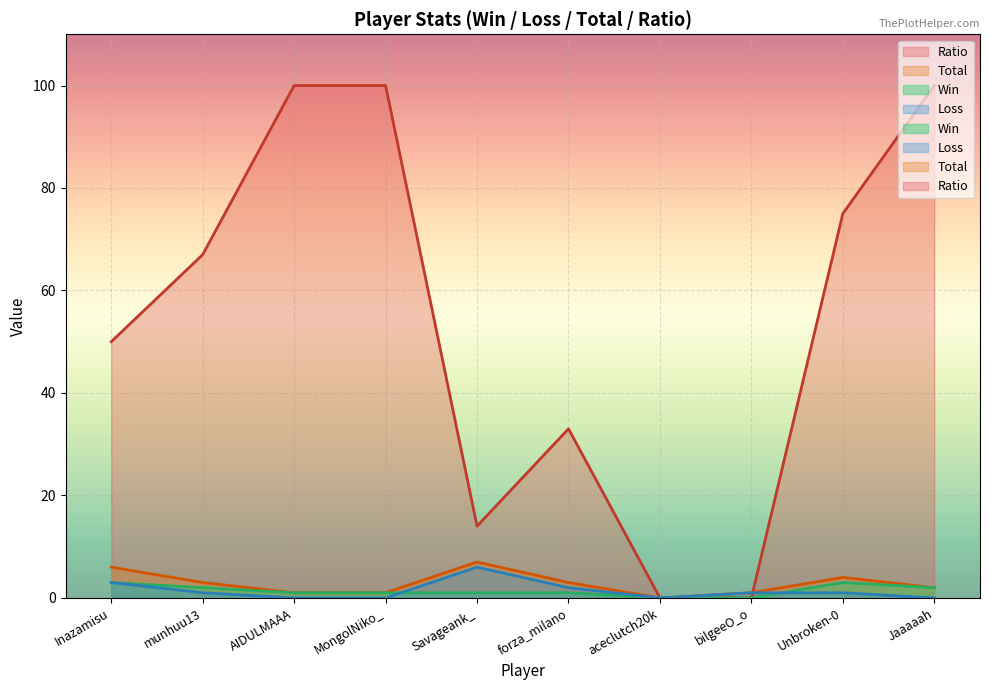

Reading left to right, what are all the values shown in this chart?

Win: 3	2	1	1	1	1	0	0	3	2
Loss: 3	1	0	0	6	2	0	1	1	0
Total: 6	3	1	1	7	3	0	1	4	2
Ratio: 50	67	100	100	14	33	0	0	75	100